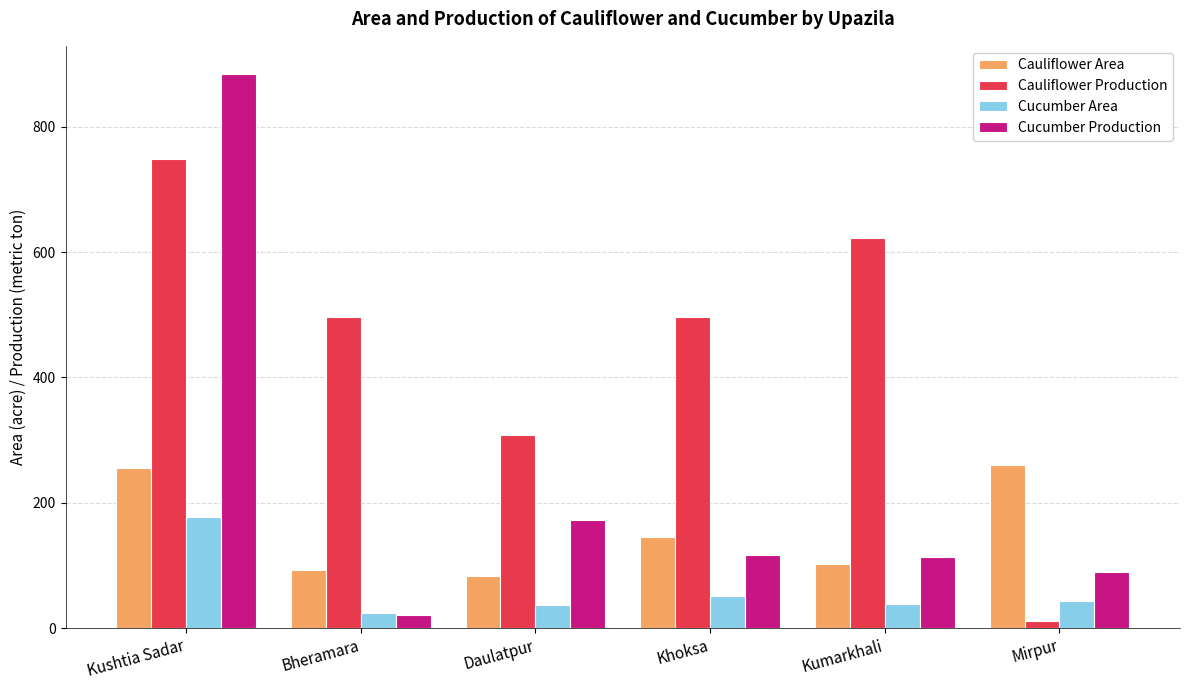

List the series in order of their overall mean, highest first.

Cauliflower Production, Cucumber Production, Cauliflower Area, Cucumber Area